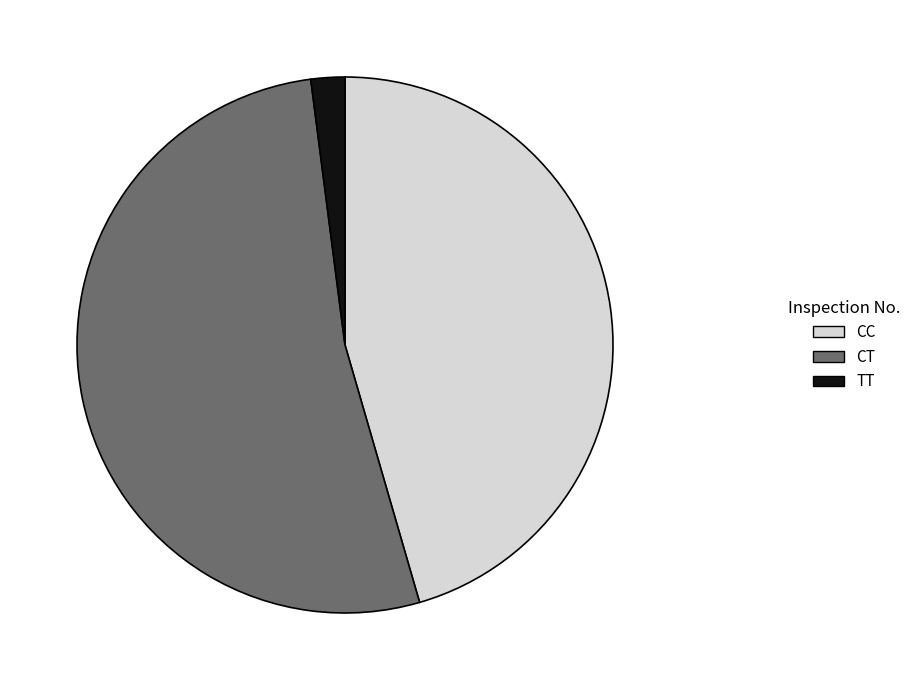

Between TT and CT, which is larger?

CT